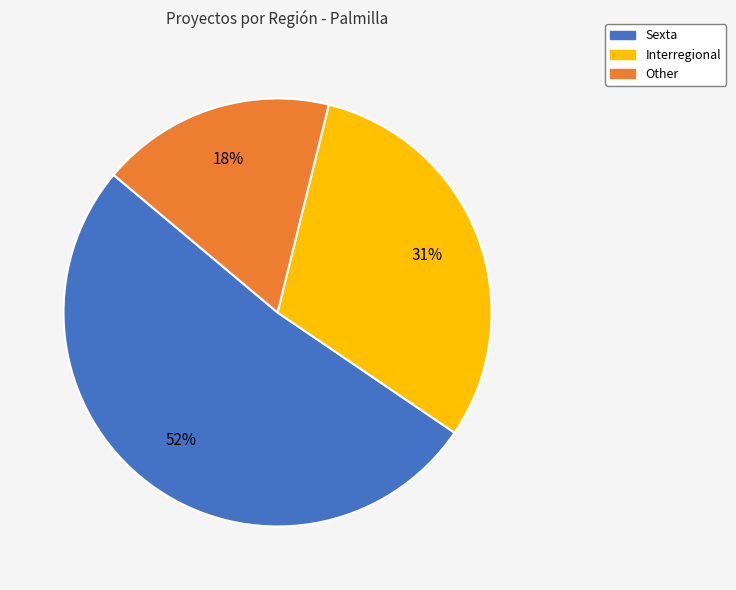

Approximately how many times larger is the value at Interregional compared to Other?

1.7